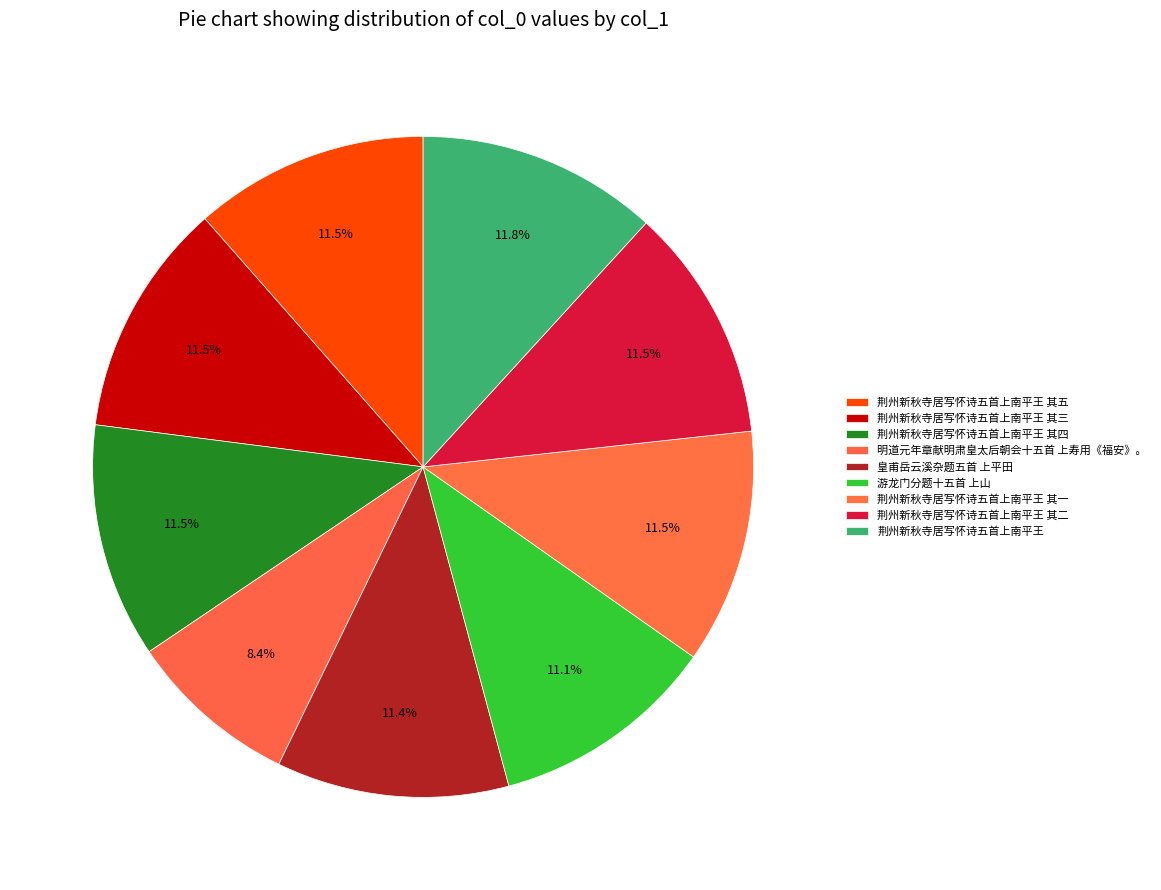

True or false: 明道元年章献明肃皇太后朝会十五首 上寿用《福安》。 accounts for 8% of the total.

True